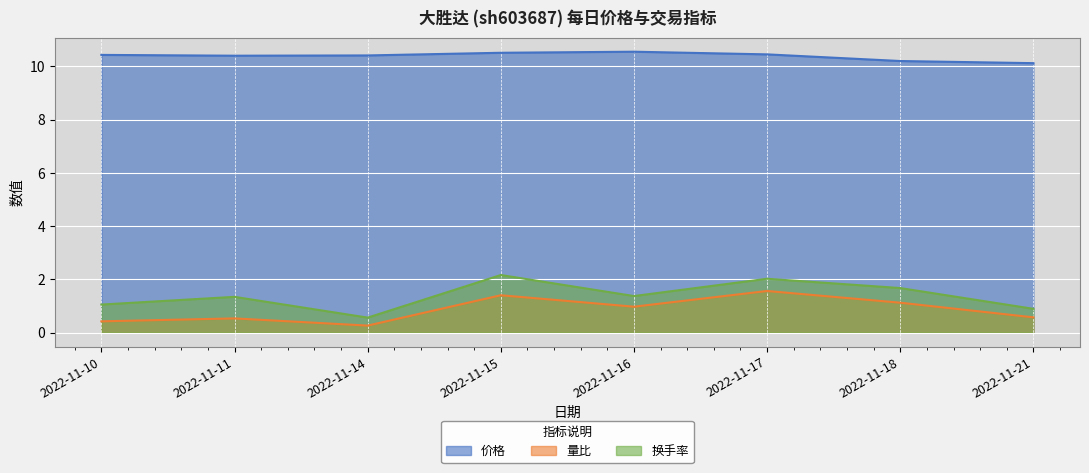

What is the average value of the 换手率 series?

1.4